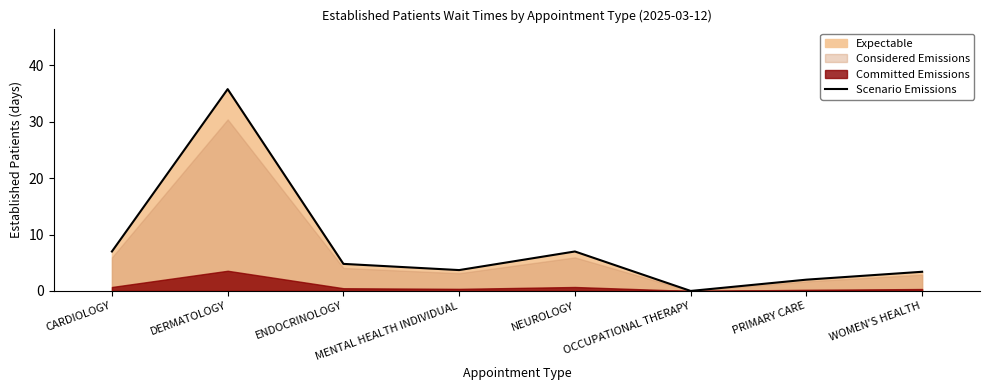

How many values are below 4?

4